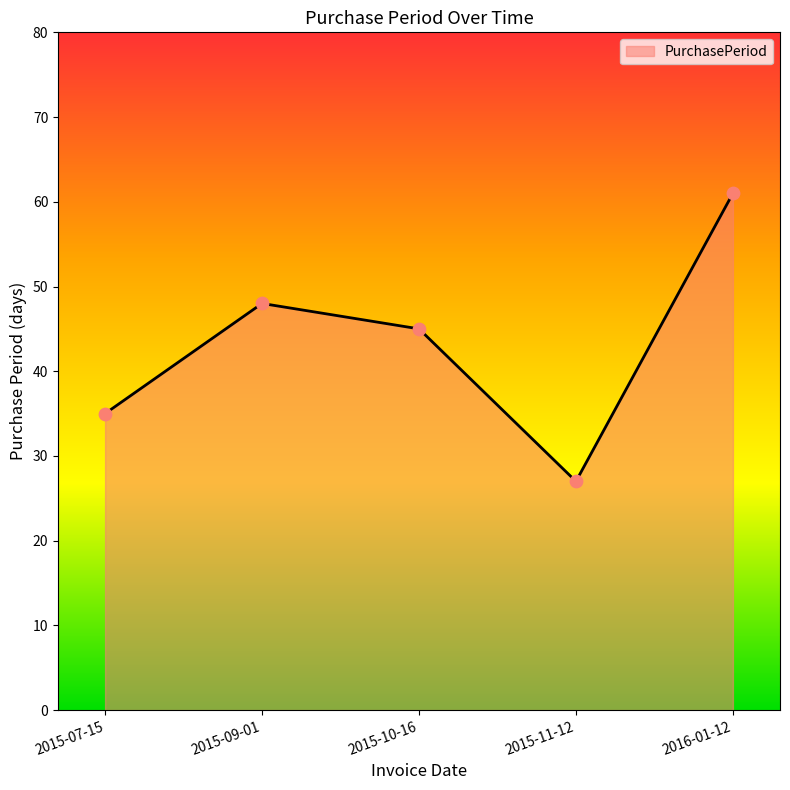

What is the ratio of the value at 2015-11-12 to the value at 2015-09-01?

0.6